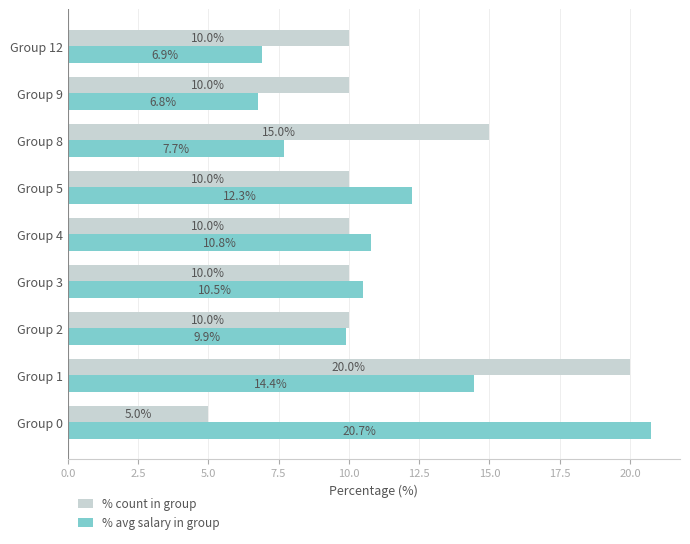

At how many categories does at least one series exceed 14?

3